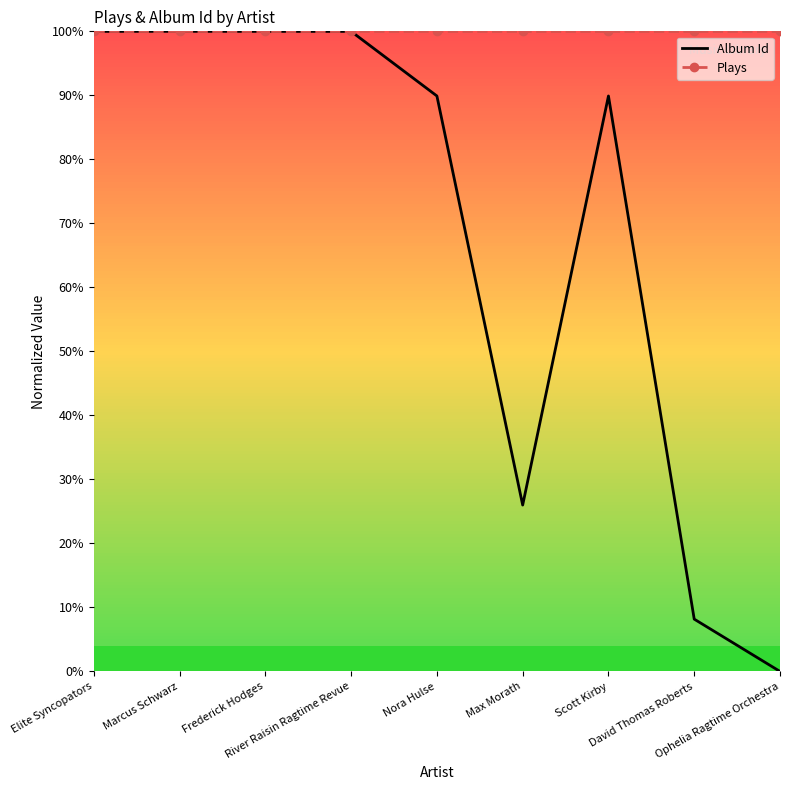

What is the sum of all Album Id values?

613.9